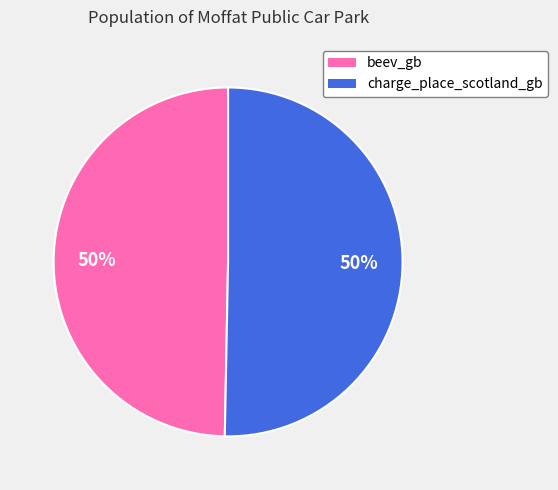

What is the ratio of the value at beev_gb to the value at charge_place_scotland_gb?

1.0